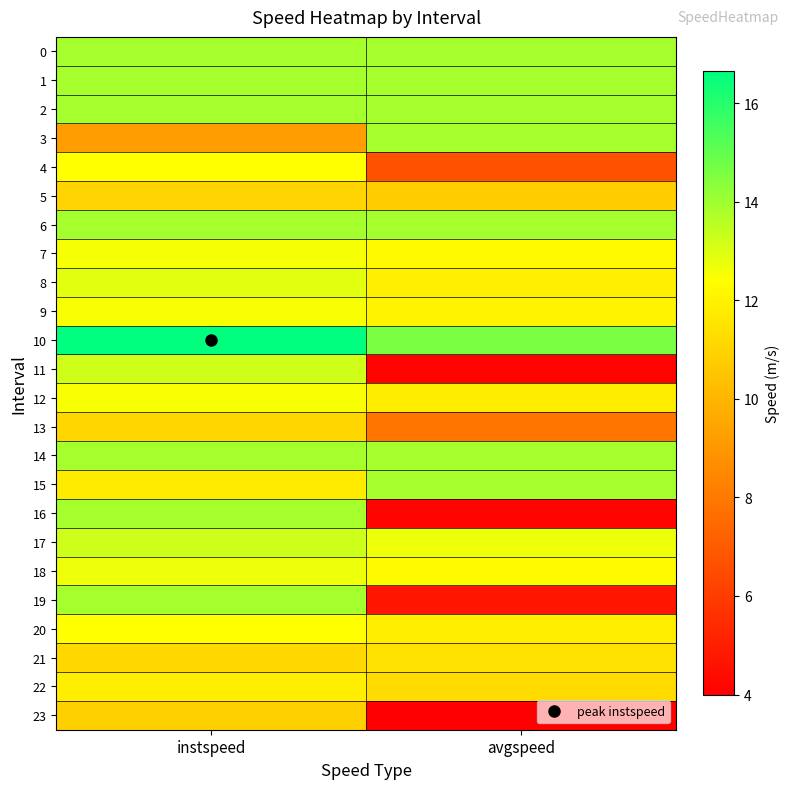

Reading left to right, transcribe all the data shown in this chart.

0: instspeed=13.9	avgspeed=13.9
1: instspeed=13.9	avgspeed=13.9
2: instspeed=13.9	avgspeed=13.9
3: instspeed=9.2	avgspeed=13.9
4: instspeed=12.4	avgspeed=6.7
5: instspeed=11.0	avgspeed=10.8
6: instspeed=13.9	avgspeed=13.9
7: instspeed=12.6	avgspeed=12.3
8: instspeed=12.9	avgspeed=11.9
9: instspeed=12.5	avgspeed=12.0
10: instspeed=16.6	avgspeed=14.6
11: instspeed=13.2	avgspeed=4.1
12: instspeed=12.5	avgspeed=11.8
13: instspeed=11.1	avgspeed=7.9
14: instspeed=13.9	avgspeed=13.9
15: instspeed=11.8	avgspeed=13.9
16: instspeed=13.9	avgspeed=4.2
17: instspeed=13.3	avgspeed=12.7
18: instspeed=12.7	avgspeed=12.3
19: instspeed=13.9	avgspeed=4.7
20: instspeed=12.4	avgspeed=11.9
21: instspeed=11.1	avgspeed=11.5
22: instspeed=11.9	avgspeed=11.2
23: instspeed=10.9	avgspeed=4.0